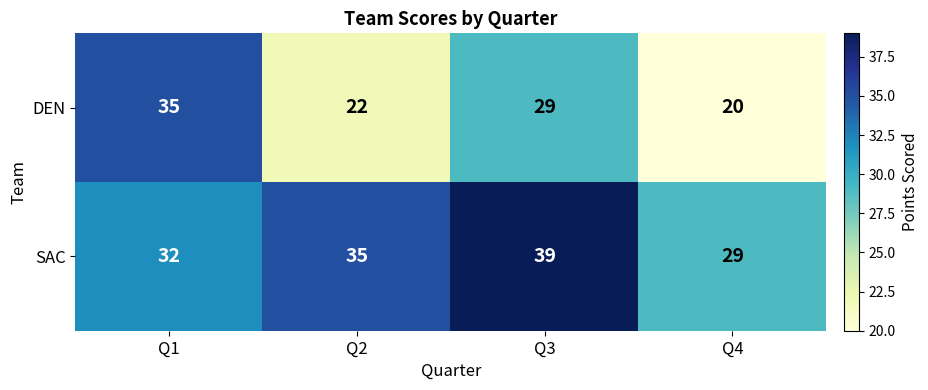

Which category has the lowest value in the DEN series?

Q4